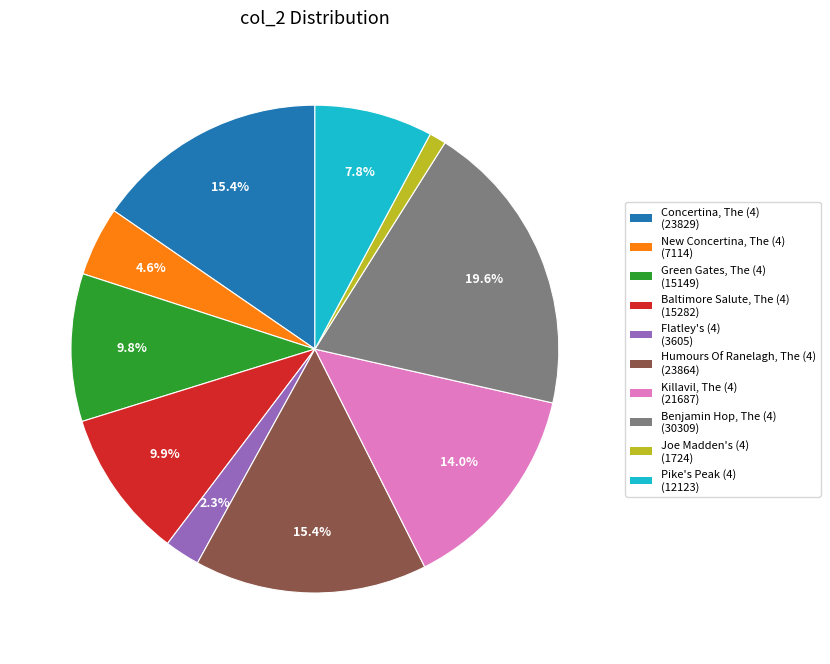

The Benjamin Hop, The (4) slice represents 20% of the pie. True or false?

True